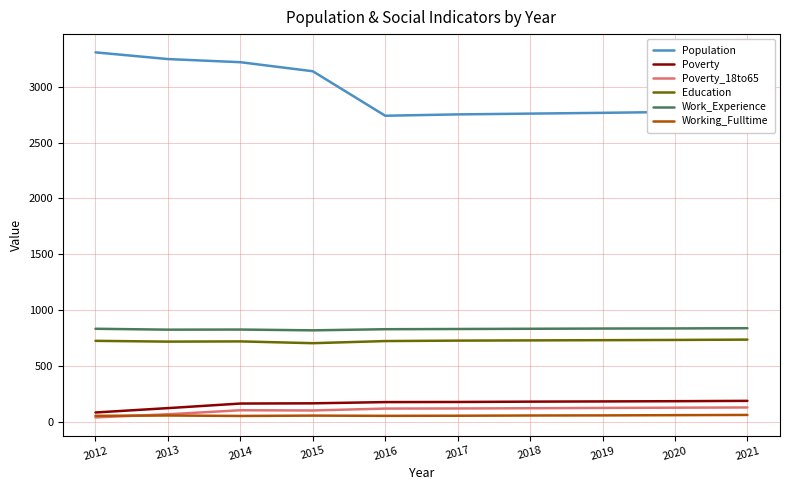

True or false: Poverty and Education cross at least once.

False